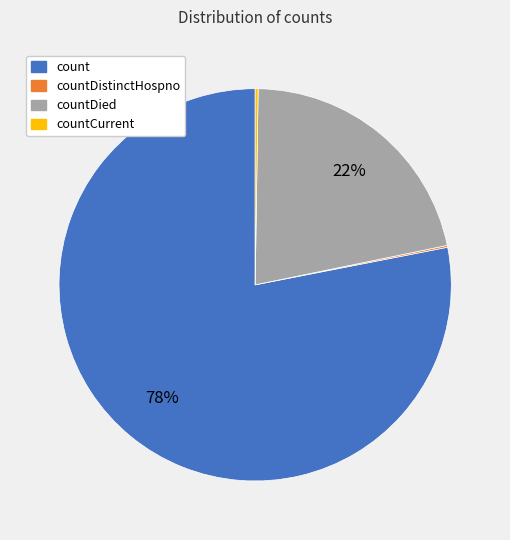

Is there any slice that represents more than half of the pie?

Yes